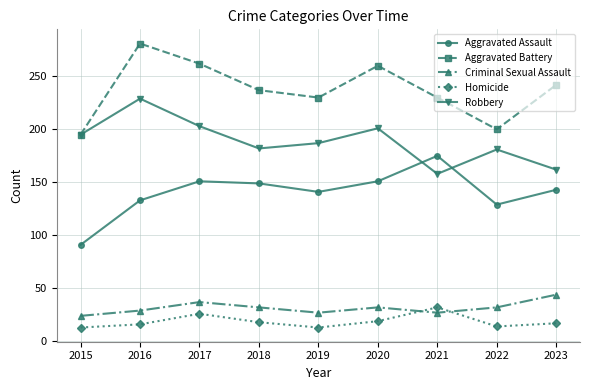

What is the value of the Aggravated Battery point at the 1st from the left?

195